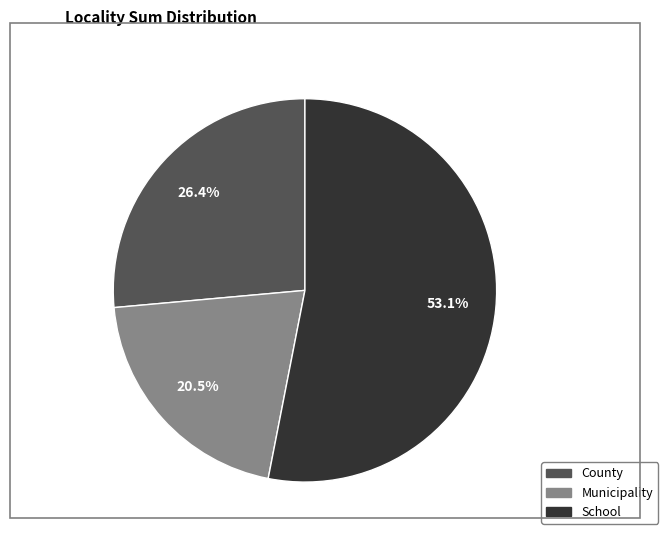

What percentage do County and Municipality together represent?

46.9%